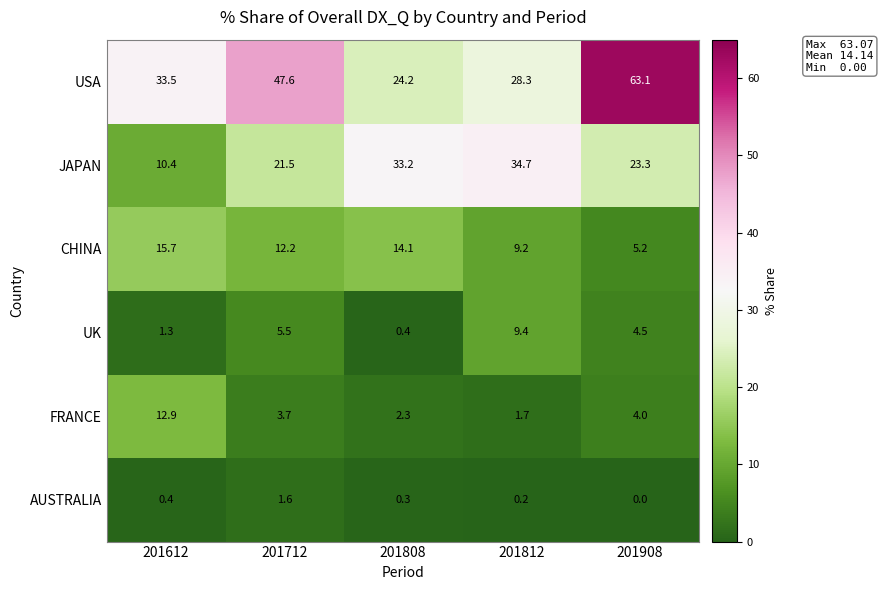

What is the difference between the maximum and minimum values in the AUSTRALIA series?

1.6